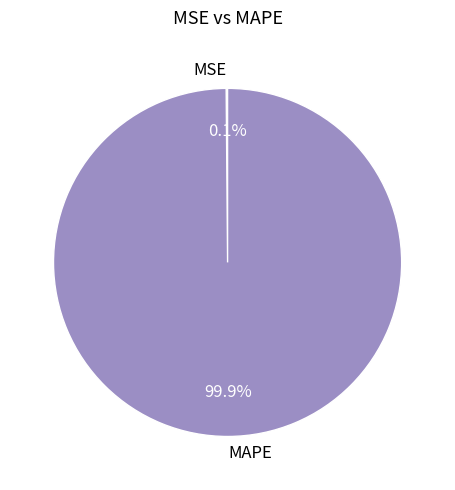

What is the largest slice in the pie chart?

MAPE